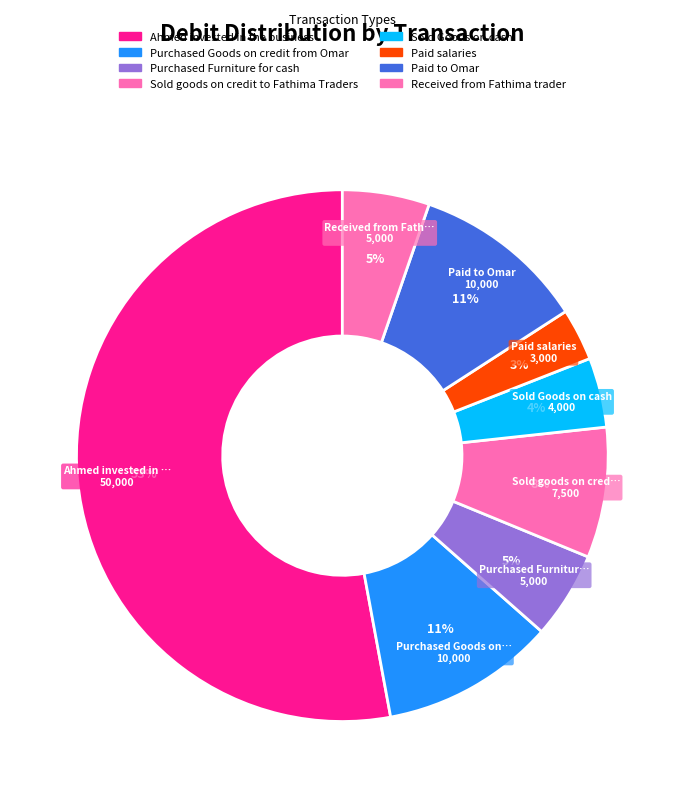

How many segments does this pie chart have?

8